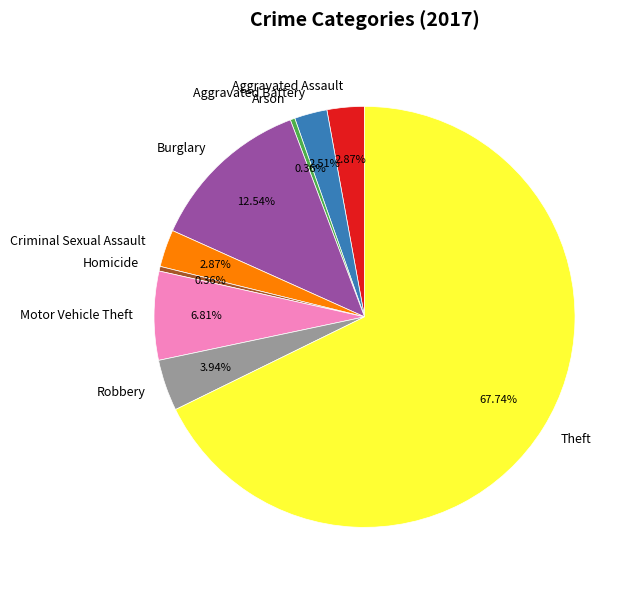

Does Theft represent more than half of the total?

Yes